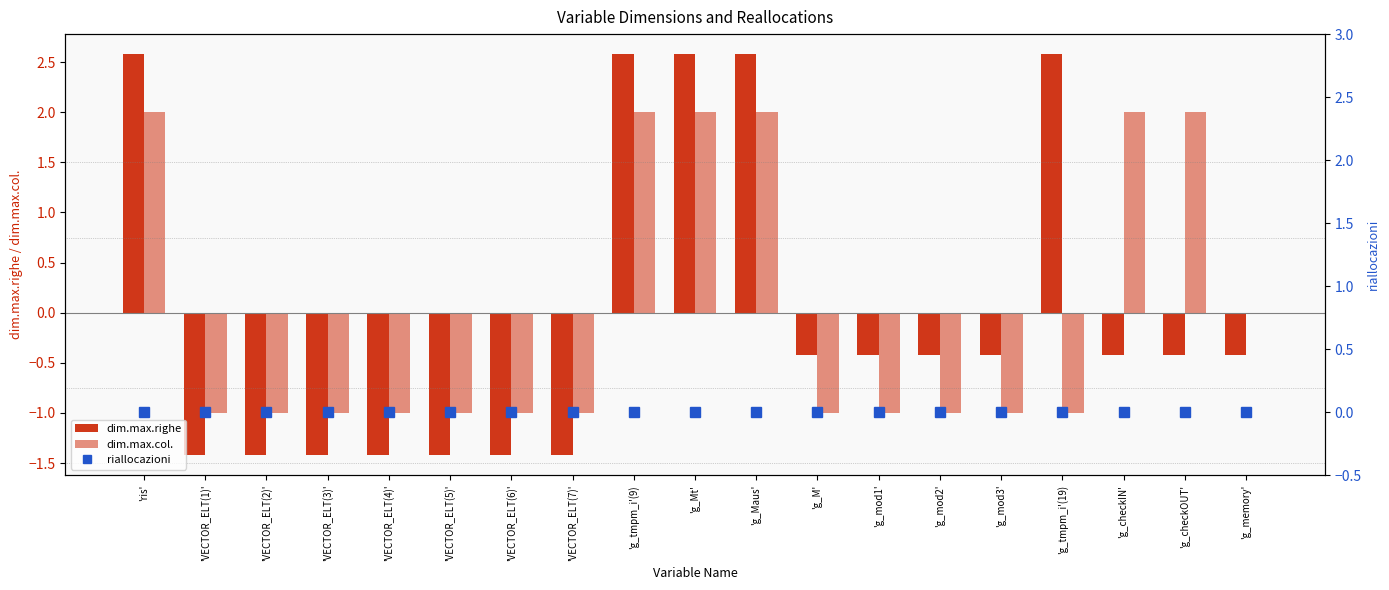

What is the total value across all series at 'g_mod3'?

-1.4